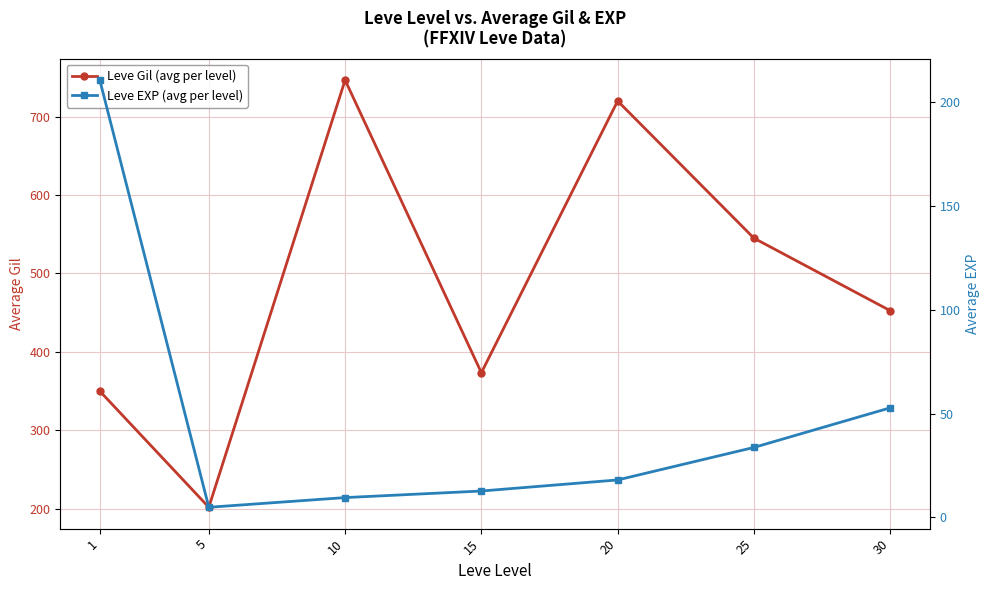

Reading left to right, what are all the values shown in this chart?

Leve Gil (avg per level): 349.8	201.7	746.7	373.3	720.0	545.0	452.5
Leve EXP (avg per level): 210.7	4.8	9.5	12.7	18.0	33.7	52.8